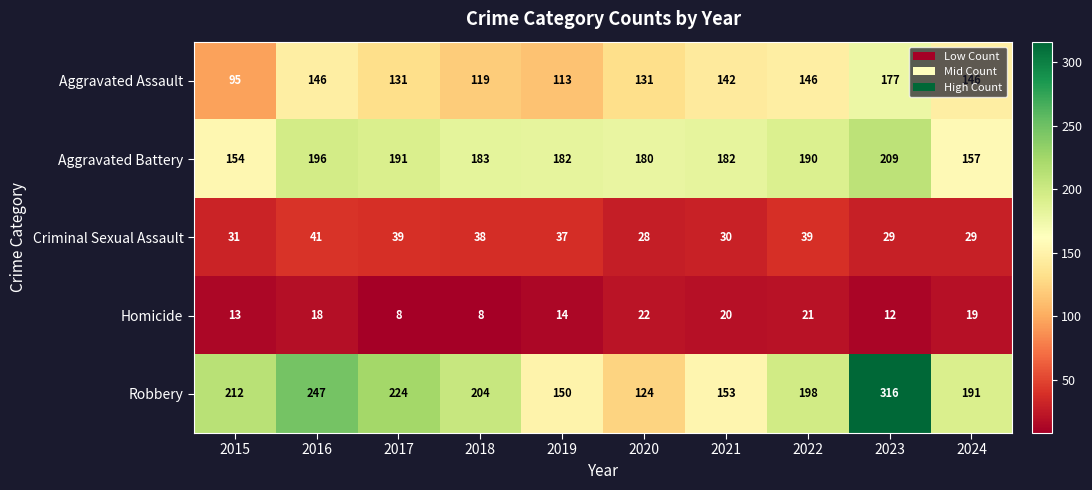

Read the Homicide value at 2017, to the nearest 10.

10